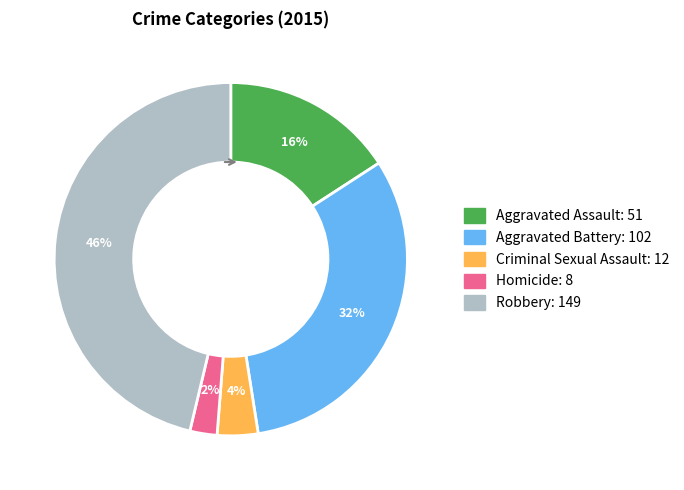

How many slices are in this pie chart?

5